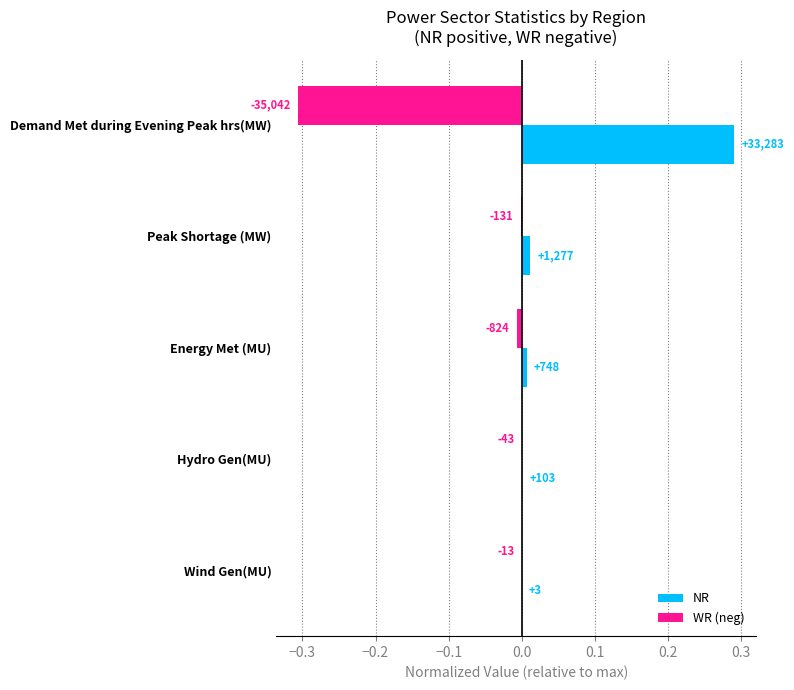

What is the greatest value displayed?

0.3